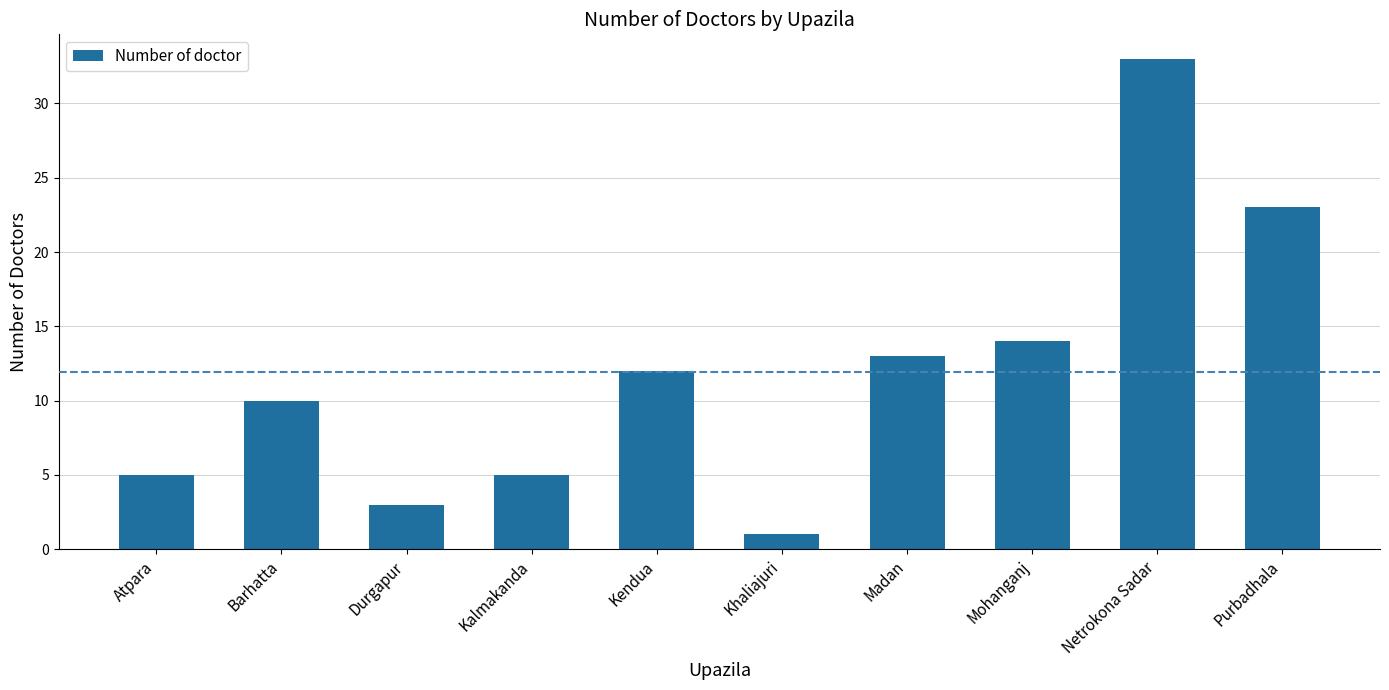

The value at Durgapur is 3. True or false?

True